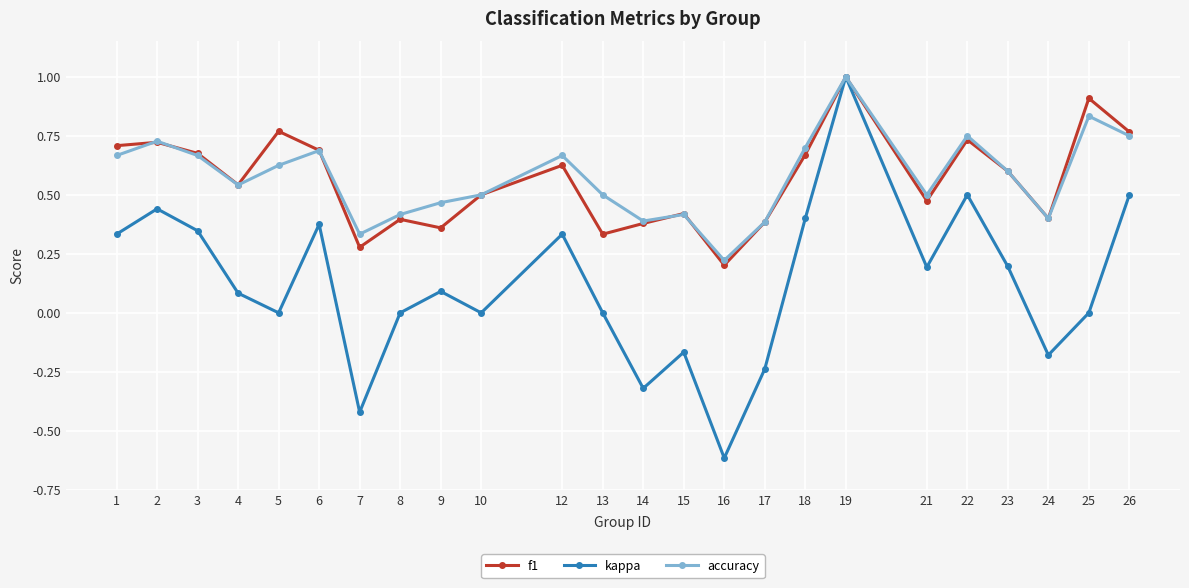

True or false: accuracy has more than 0 points higher than both neighbors.

True